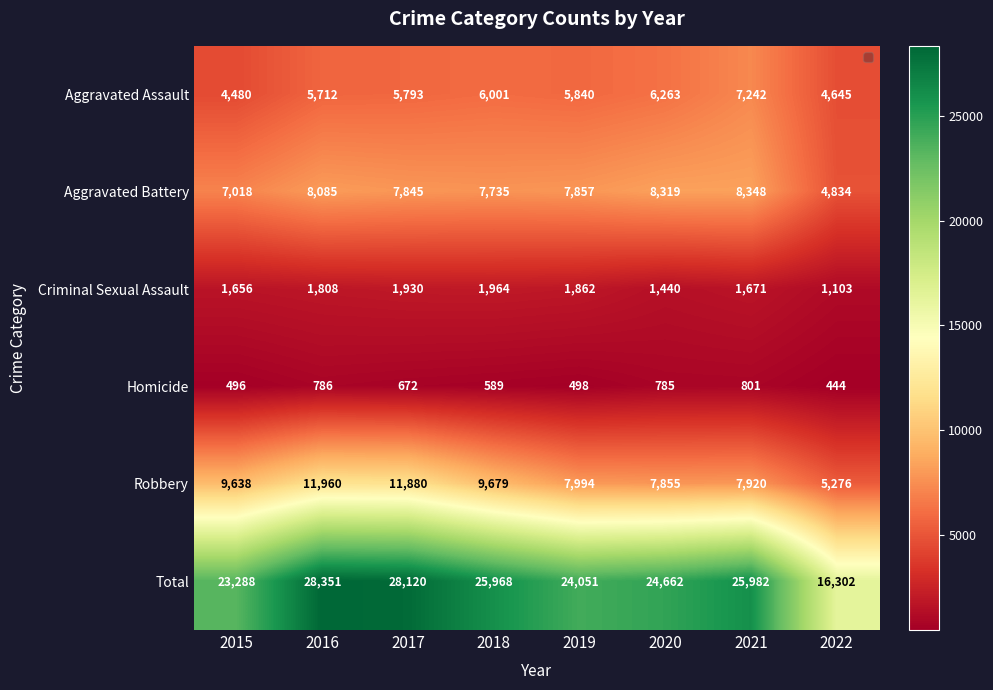

Which category has the lowest value in the Aggravated Assault series?

2015